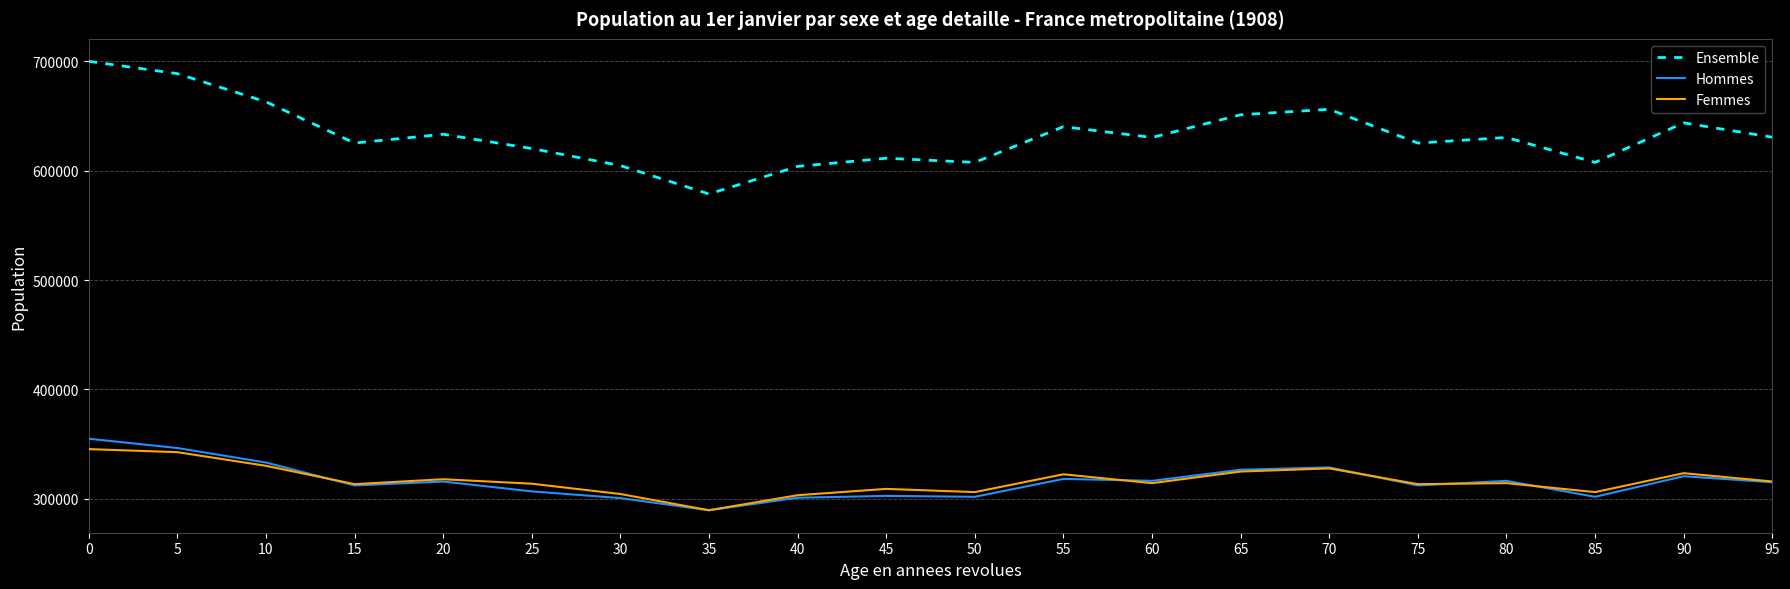

What is the maximum value shown in the chart?

700145